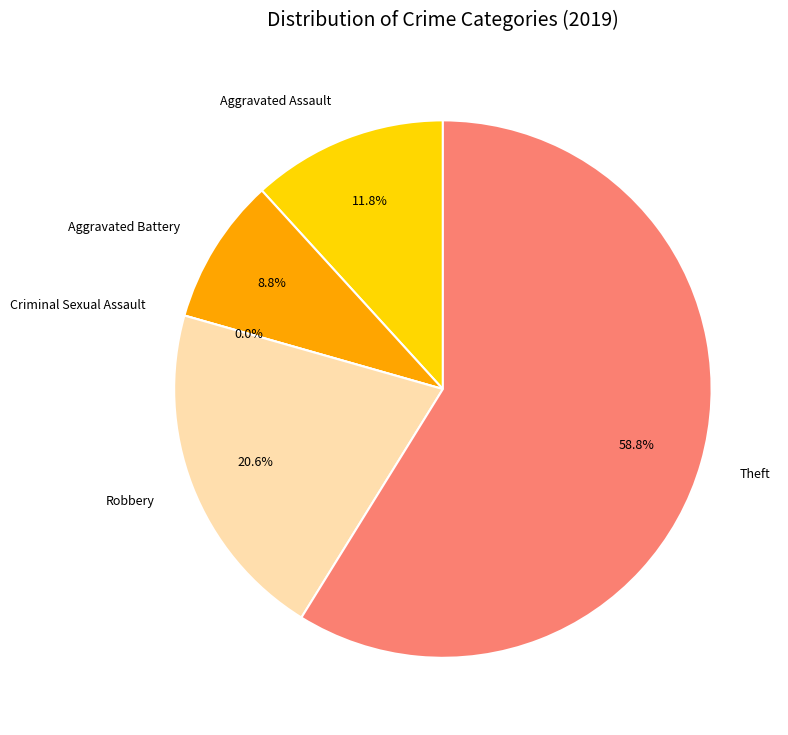

Does any single category account for the majority?

Yes